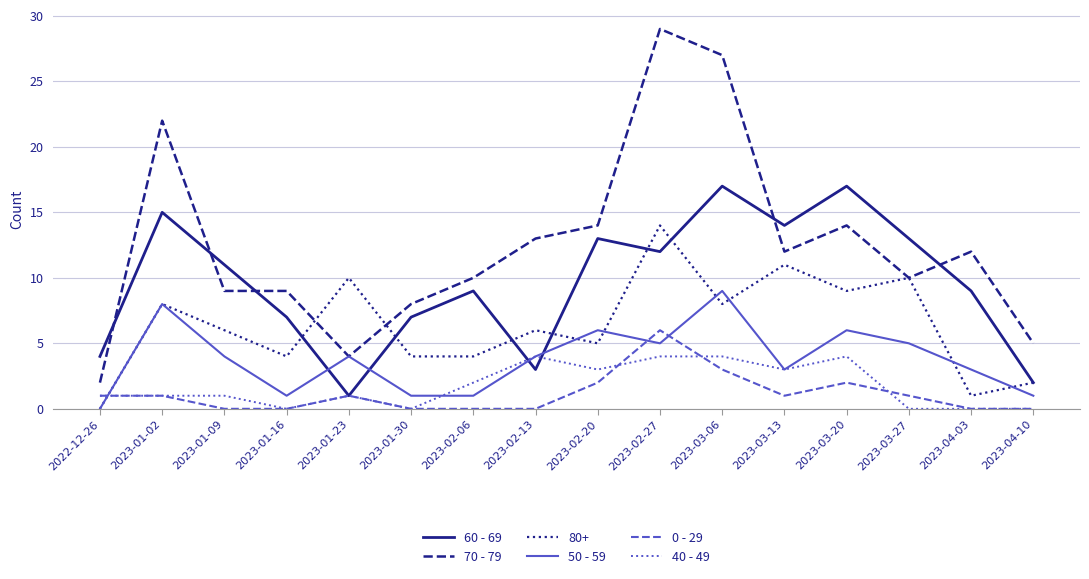

What is the difference between the highest and lowest values at 2022-12-26?

4